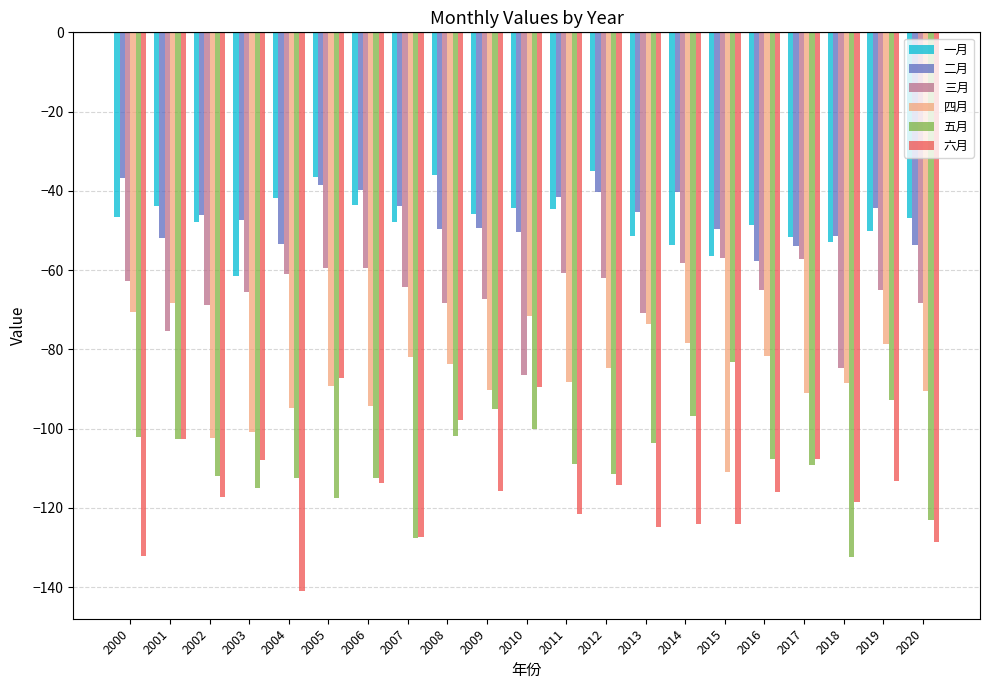

Which label corresponds to the smallest value in the chart?

2004